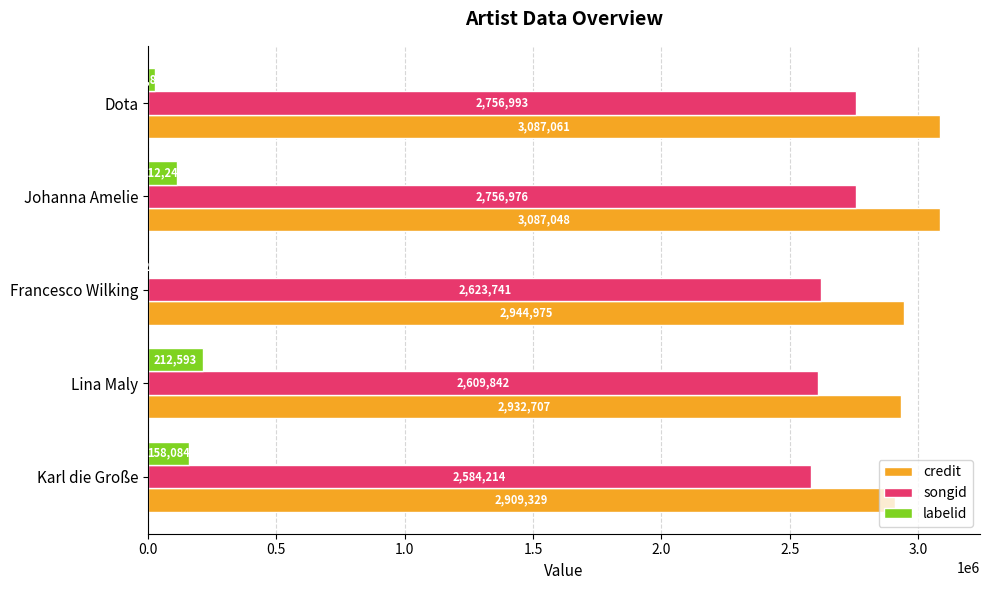

What is the highest value of the labelid series?

212593